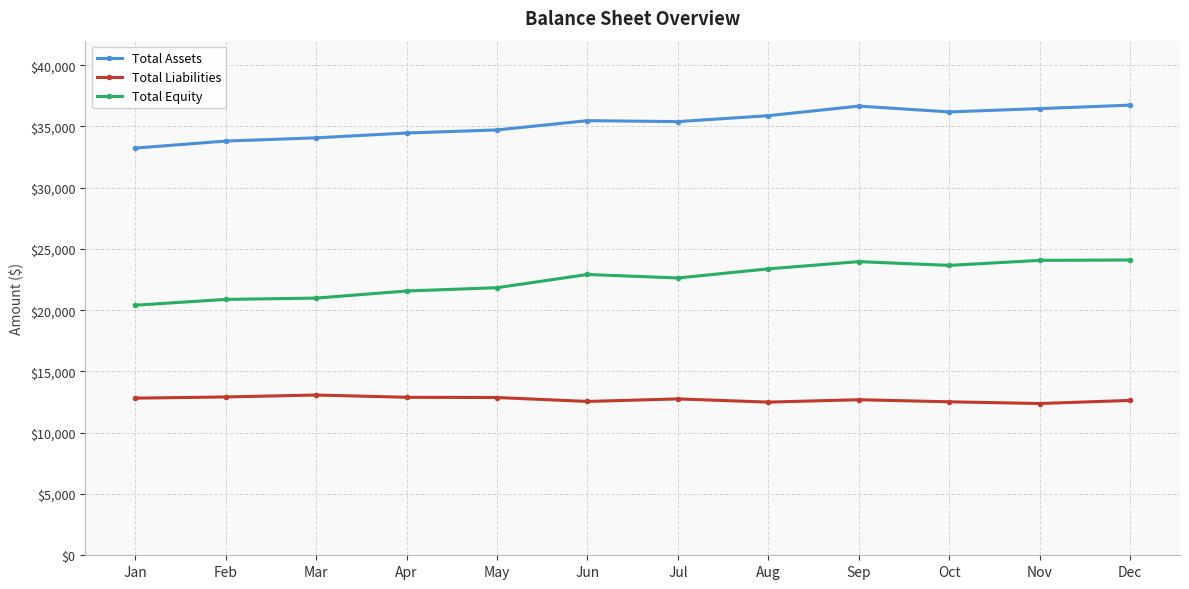

What is the approximate value of Total Assets at Feb?

33804